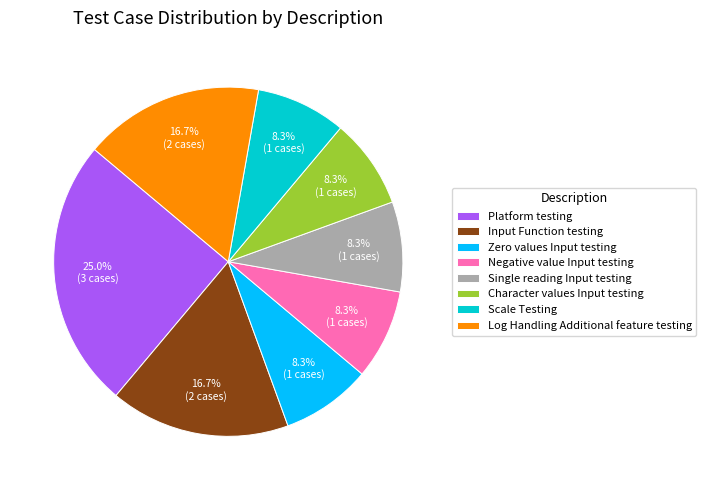

To the nearest percent, what is the difference between the largest and smallest slice percentages?

17%